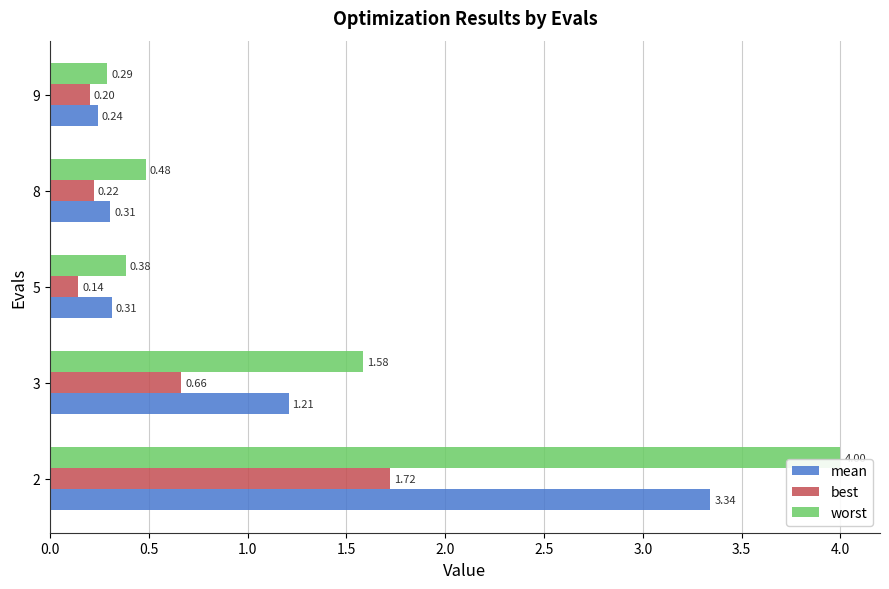

Rank the series by their maximum value, from highest to lowest.

worst, mean, best